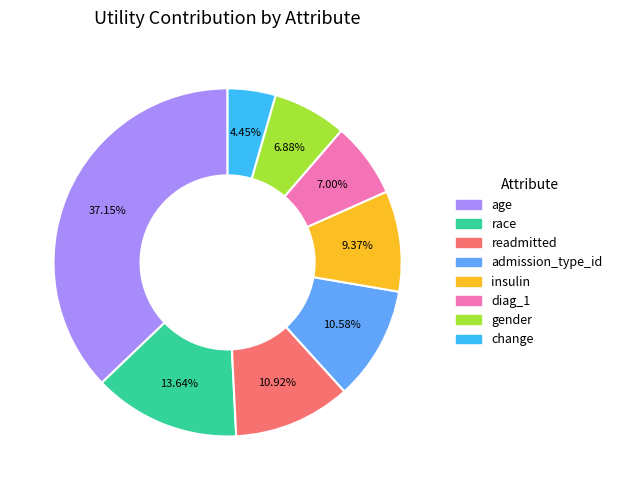

Between age and insulin, which is larger?

age